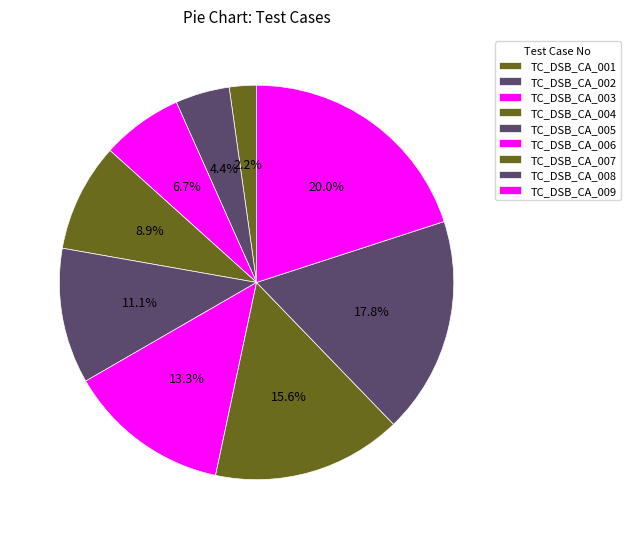

Combined, do TC_DSB_CA_002 and TC_DSB_CA_001 account for over 50%?

No